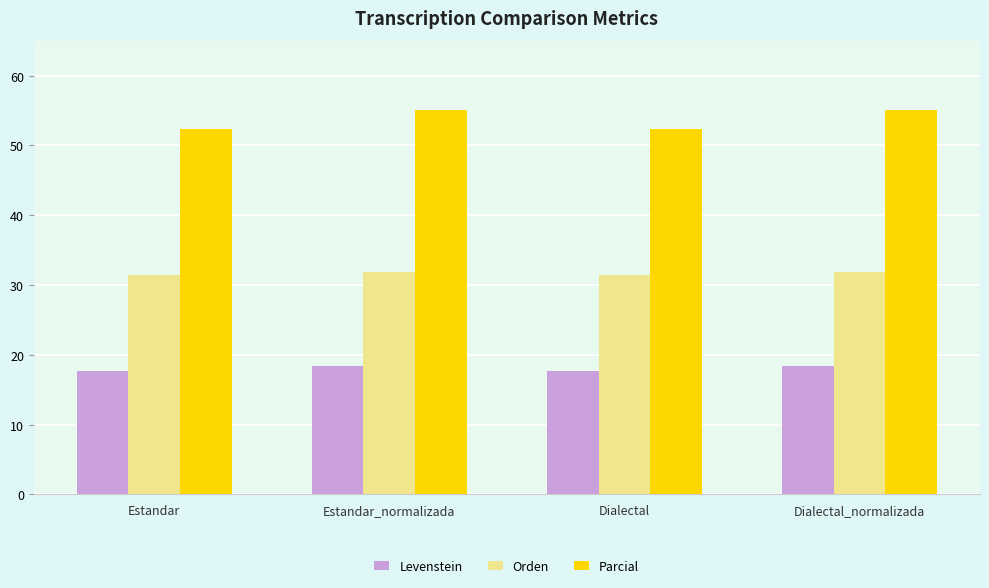

How many data points in Levenstein are above 18?

2